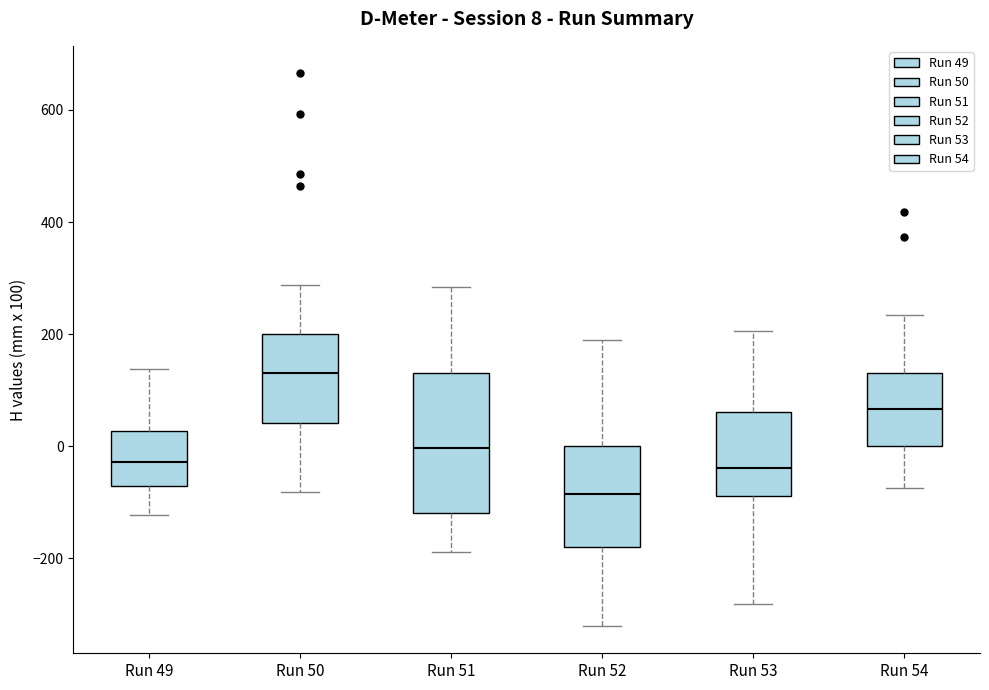

Which box has the highest median line?

Run 50